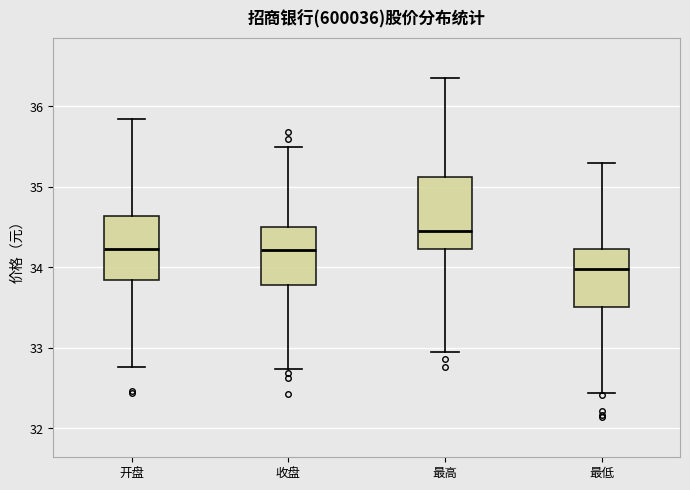

Which box has the lowest median line?

最低